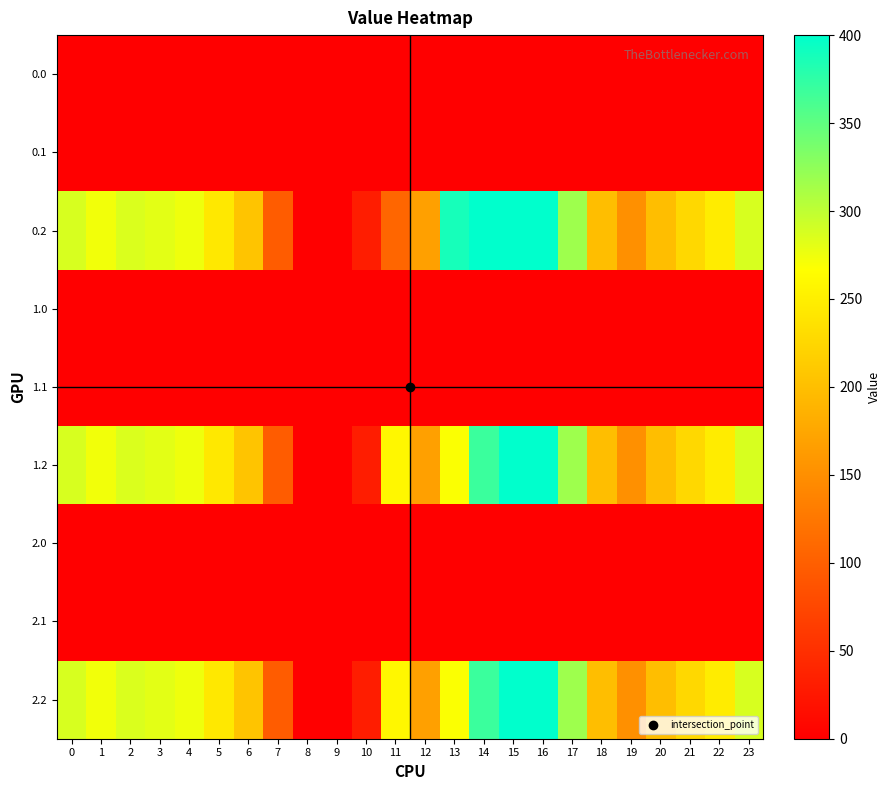

Which series has the largest range (max minus min)?

0.2